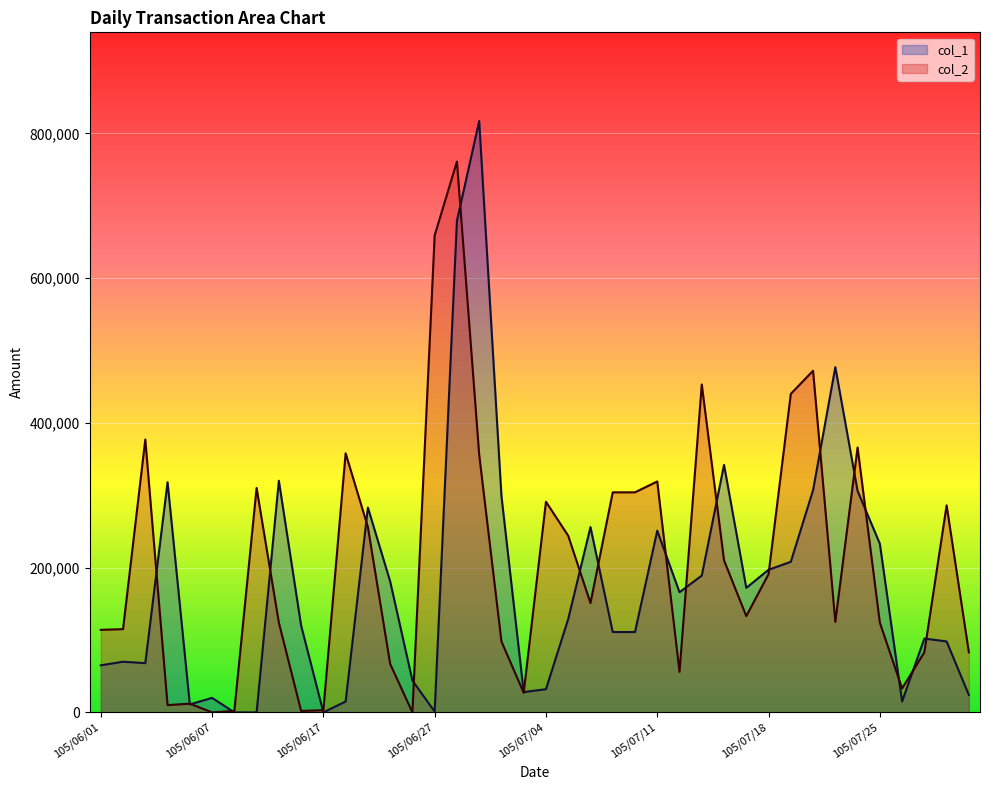

List the series in order of their overall mean, highest first.

col_2, col_1